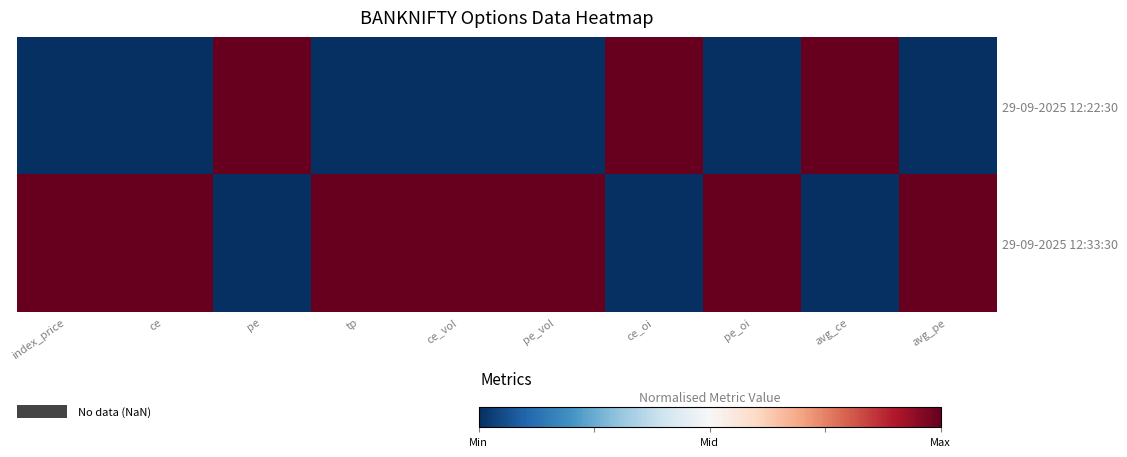

Which series has the largest total across all categories?

29-09-2025 12:33:30